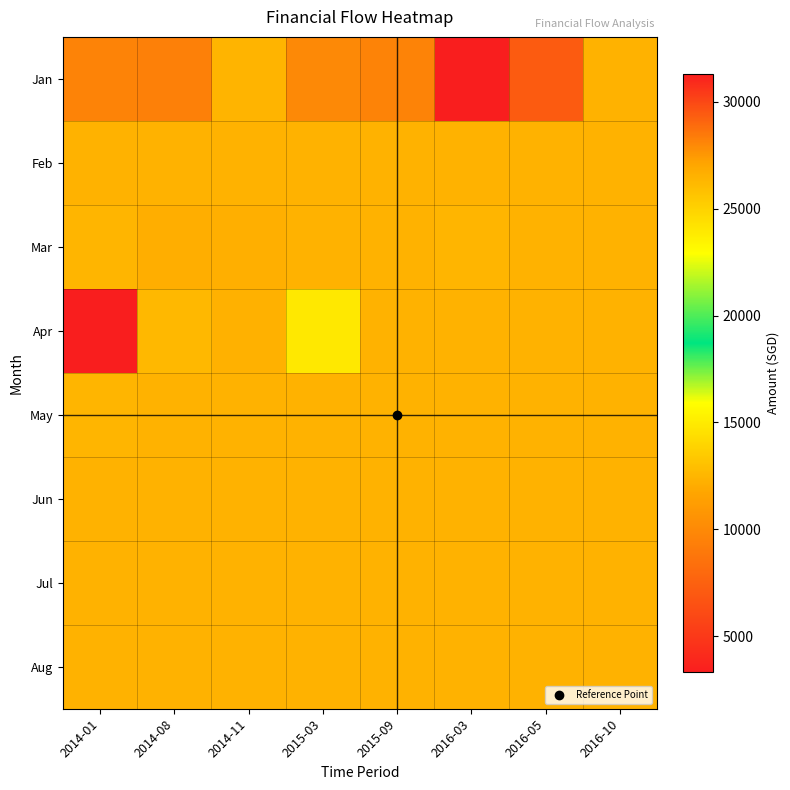

Count the number of data series in this chart.

8